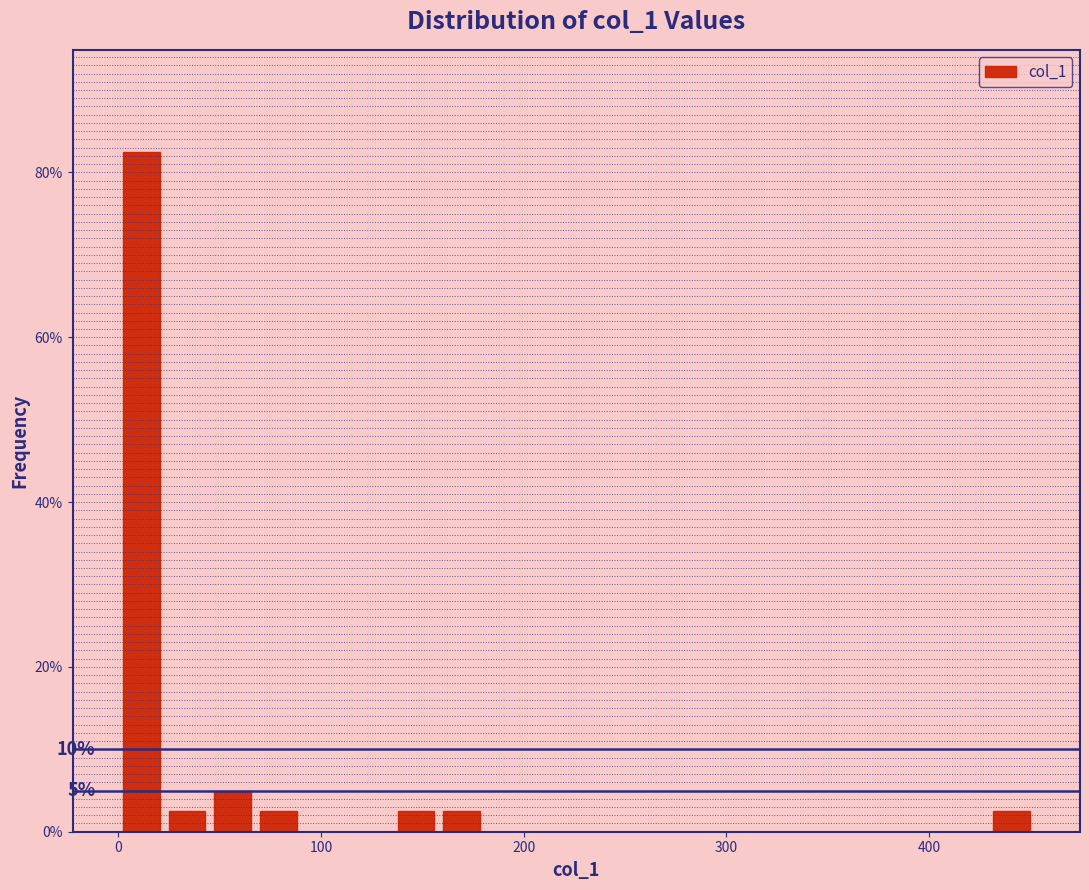

Around what value on the x-axis is the tallest bar? Give the approximate position of its centre, as read against the axis.

10